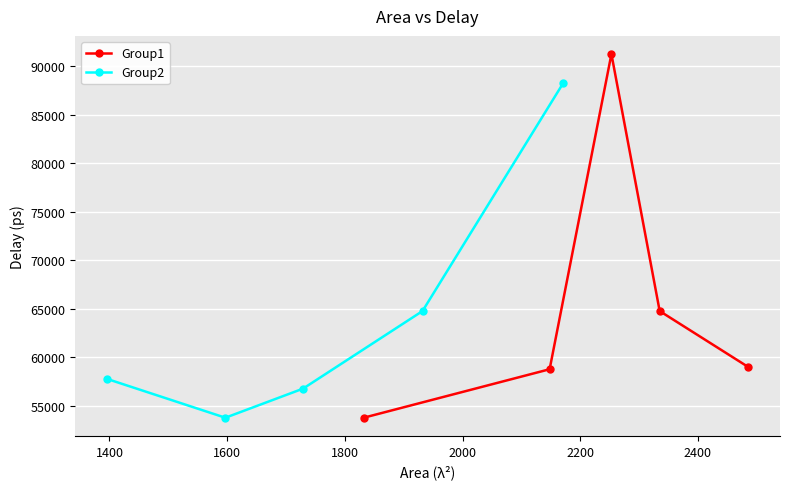

At how many categories does at least one series exceed 72019?

2